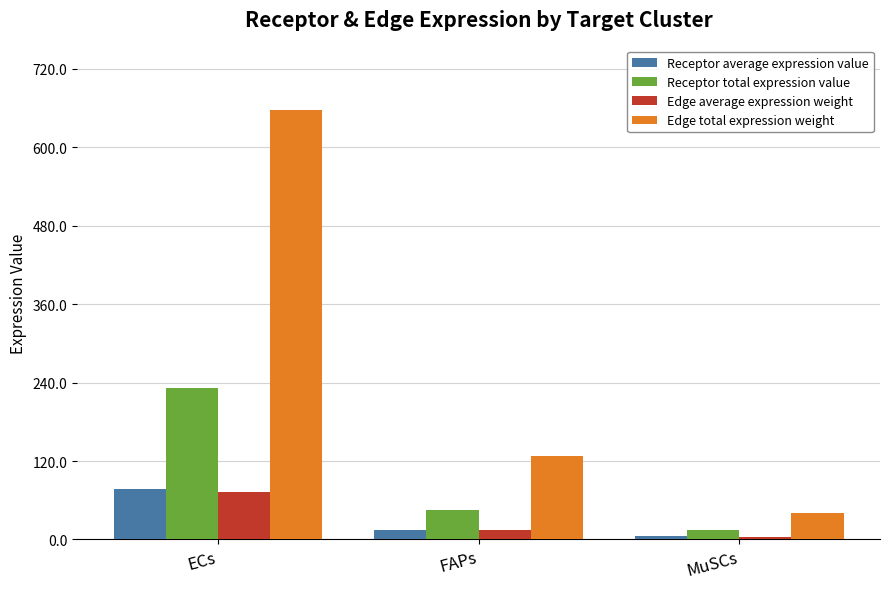

What is the value of the Receptor total expression value bar at the 1st from the left?

231.2